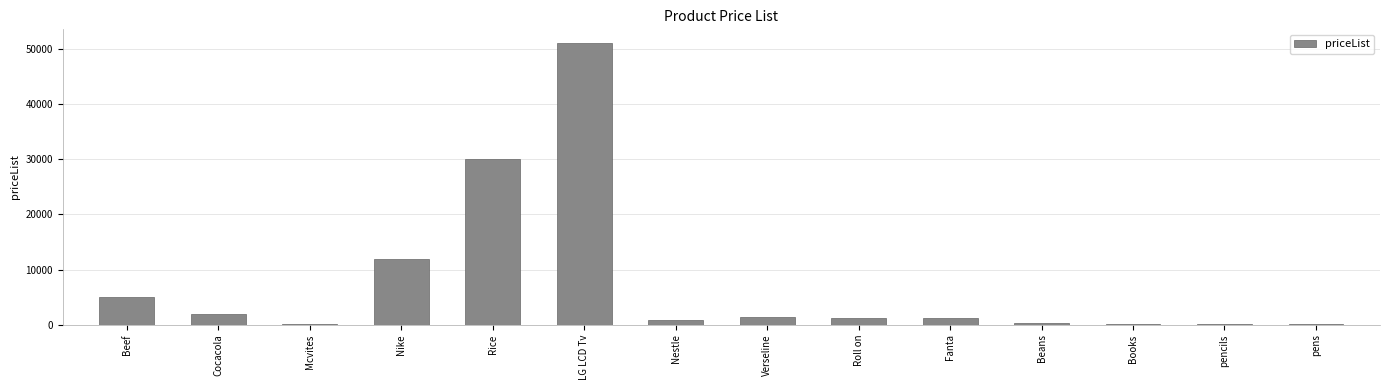

What is the sum of all values?

105591.4